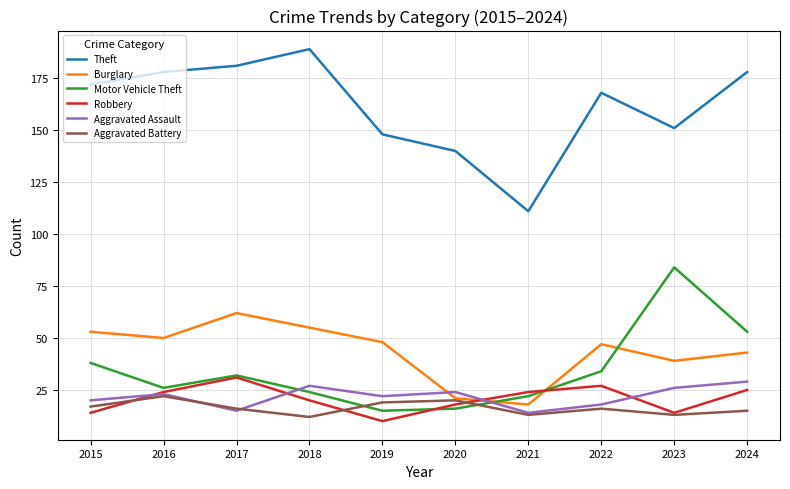

What is the maximum value for Theft?

189